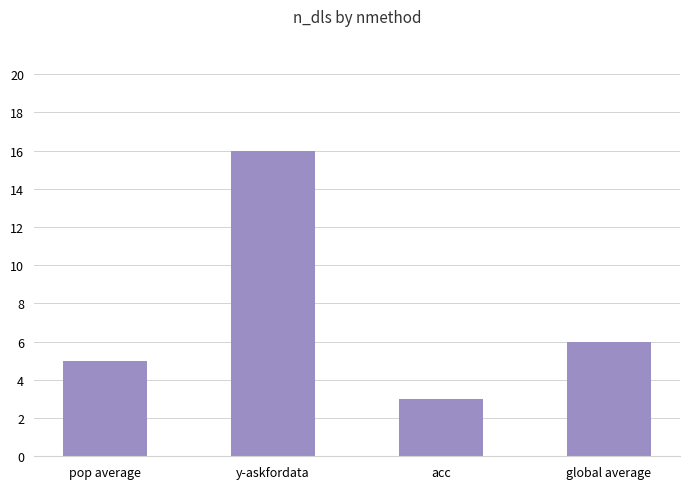

Which category has the lowest value across all series?

acc